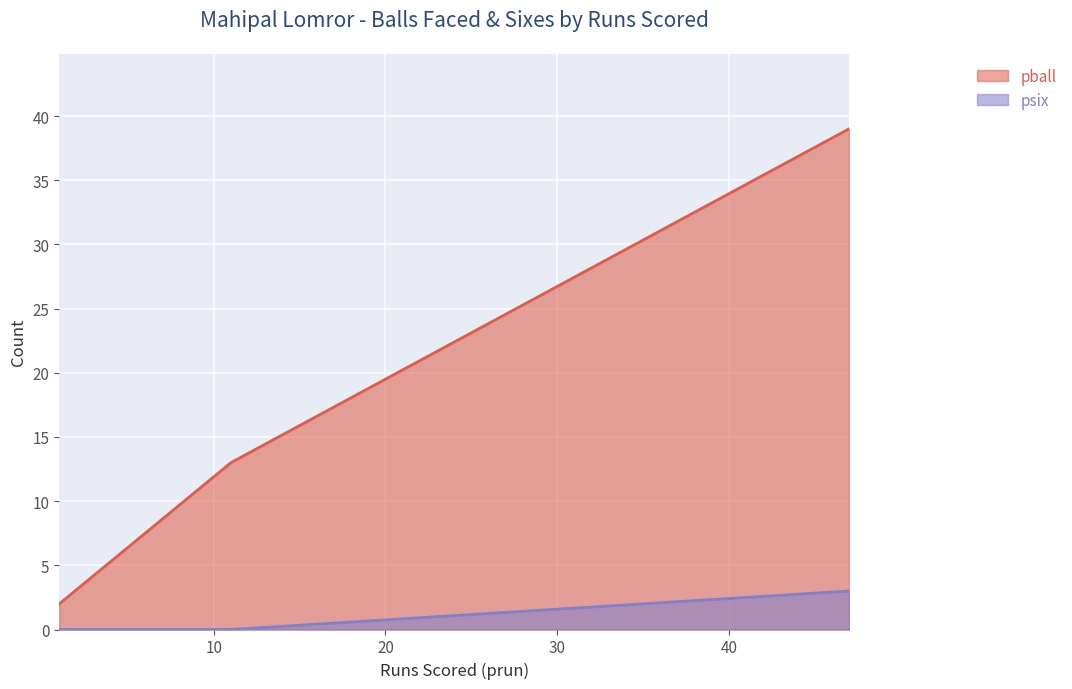

List the labels in order of psix value, smallest first.

11, 1, 47